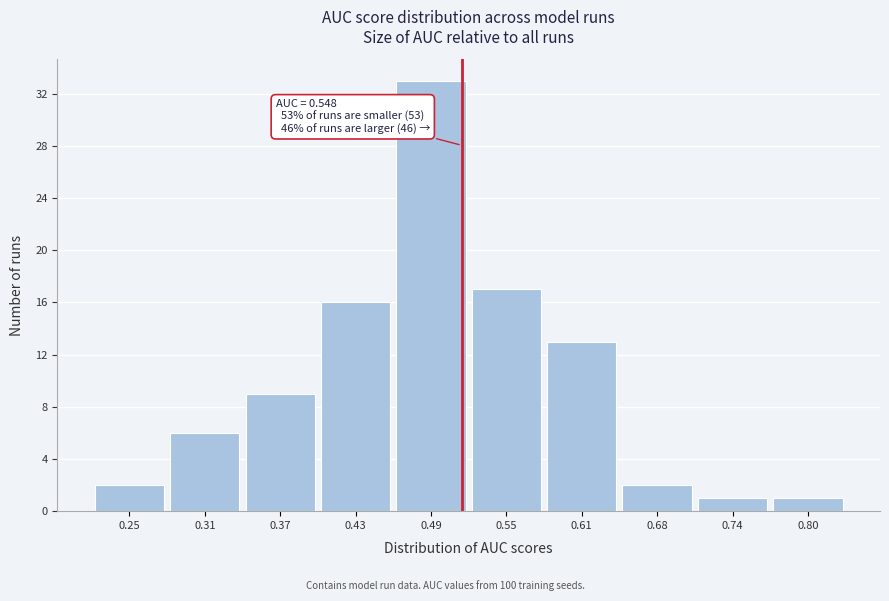

Reading left to right, list all the values displayed in this chart.

2	6	9	16	33	17	13	2	1	1